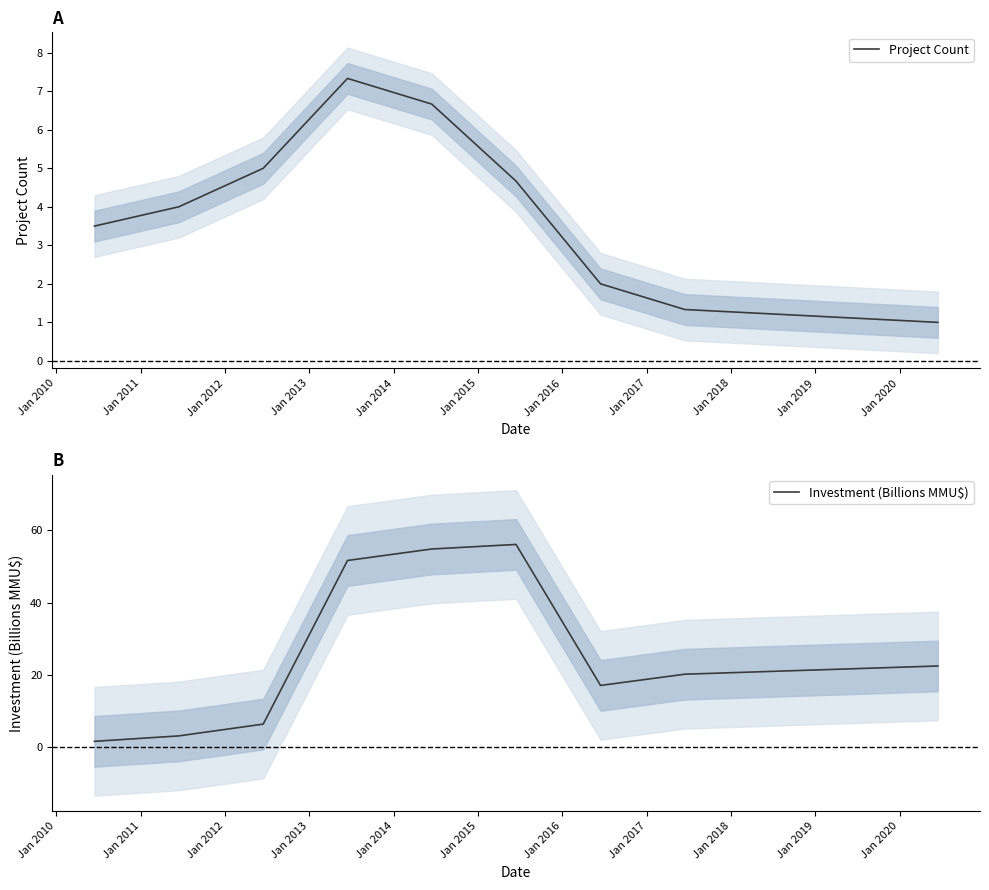

What is the average value of the Investment (Billions MMU$) series?

26.0